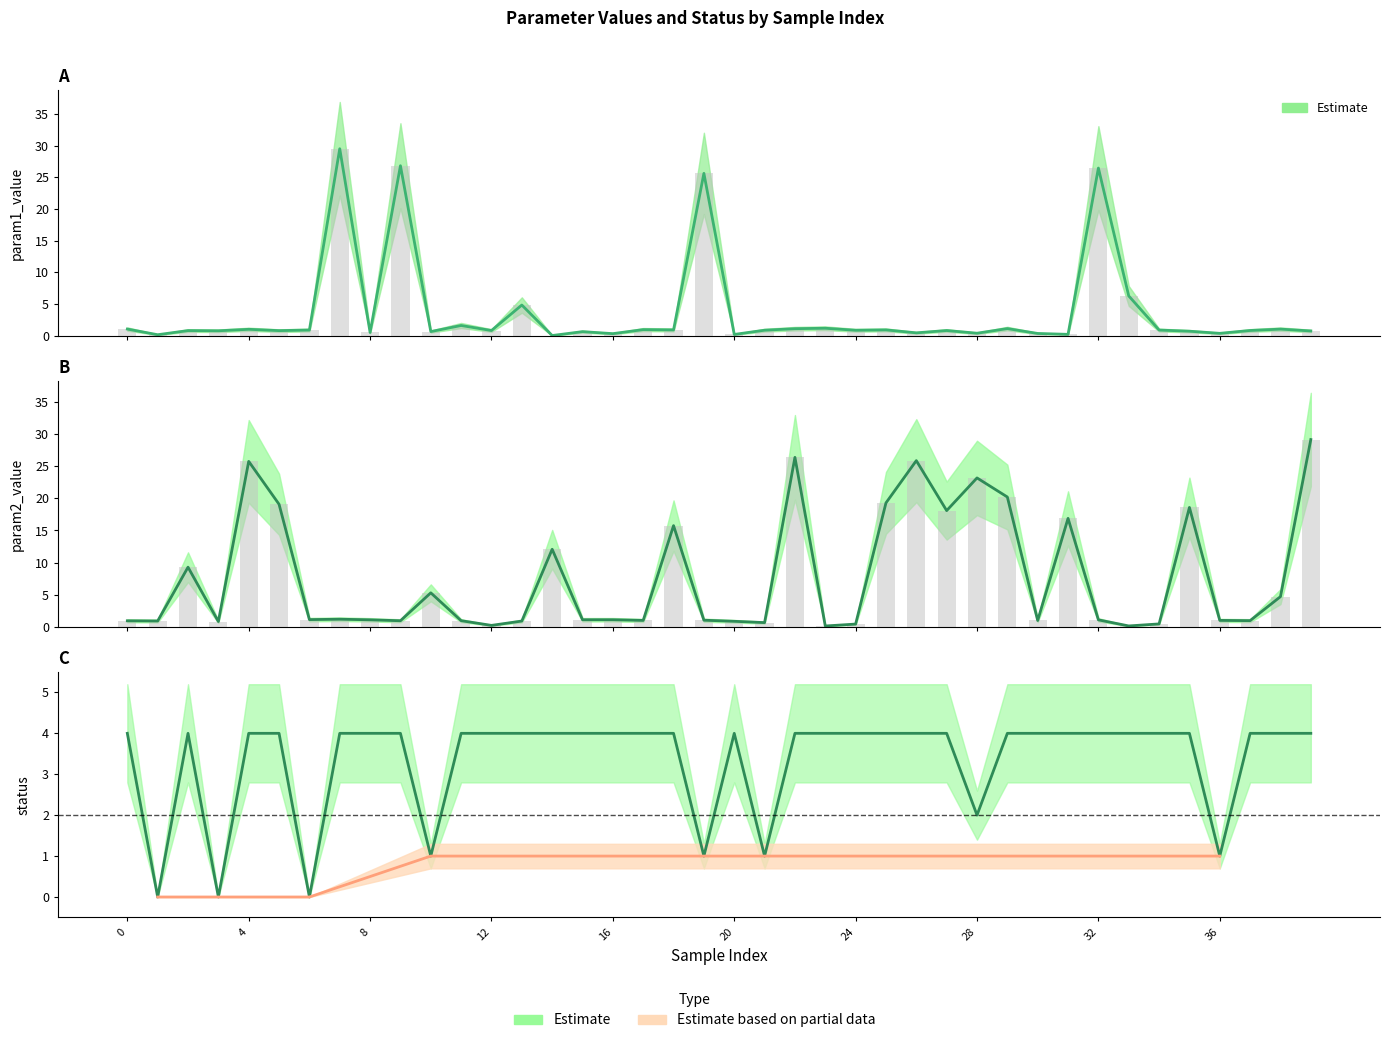

At which label is param1_value closest to 14?

33